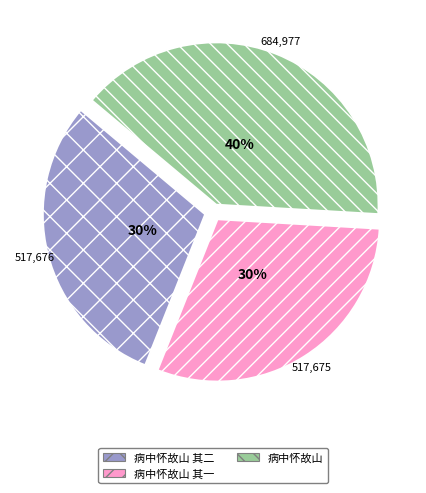

How many slices are in this pie chart?

3